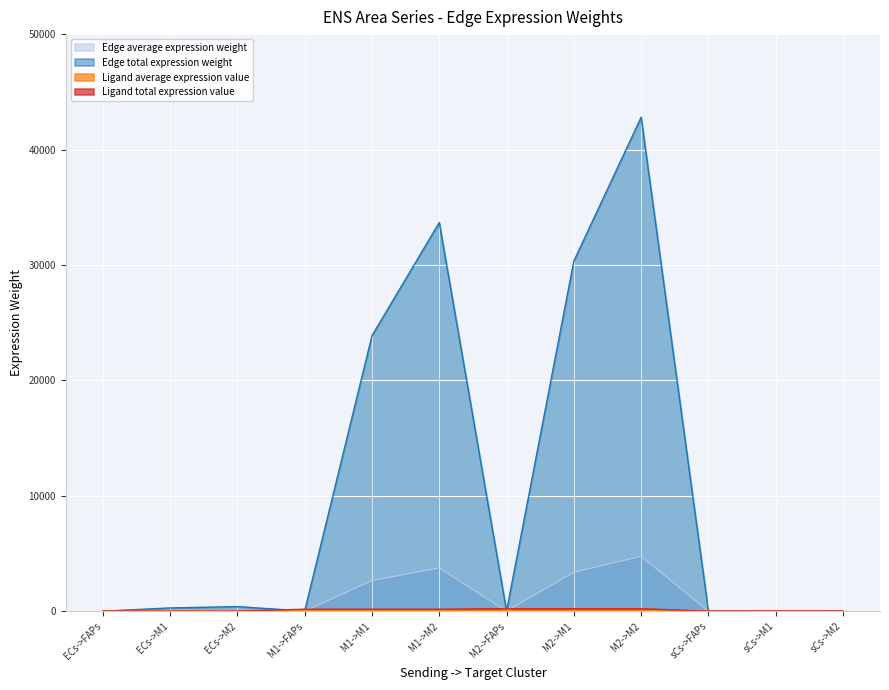

What value does the Edge total expression weight series have at ECs->FAPs?

0.1